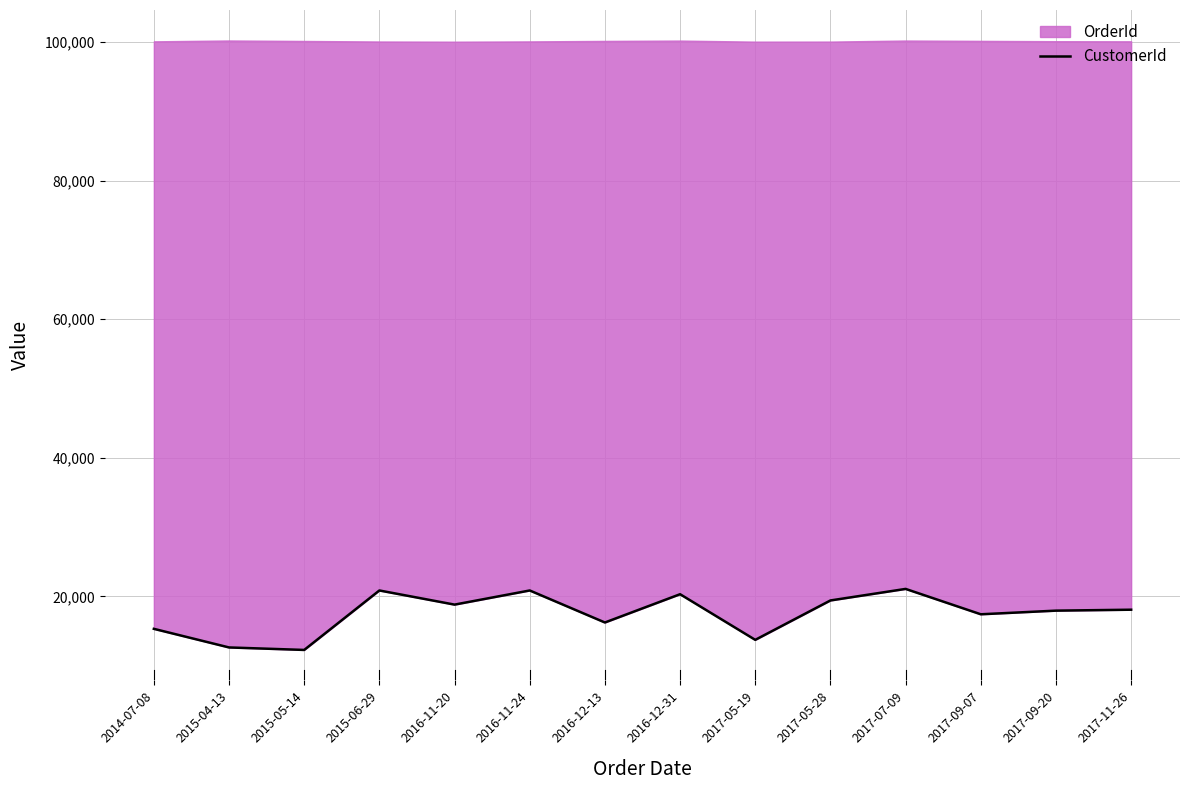

Rank the categories by value from highest to lowest.

2017-07-09, 2015-06-29, 2016-11-24, 2016-12-31, 2017-05-28, 2016-11-20, 2017-11-26, 2017-09-20, 2017-09-07, 2016-12-13, 2014-07-08, 2017-05-19, 2015-04-13, 2015-05-14